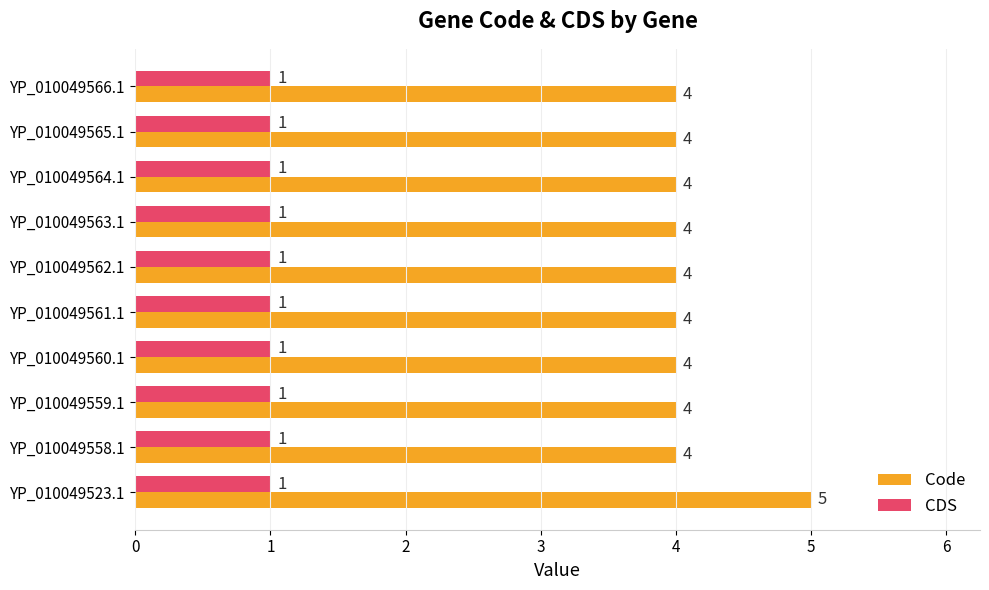

What are all the series names shown in the legend?

Code, CDS